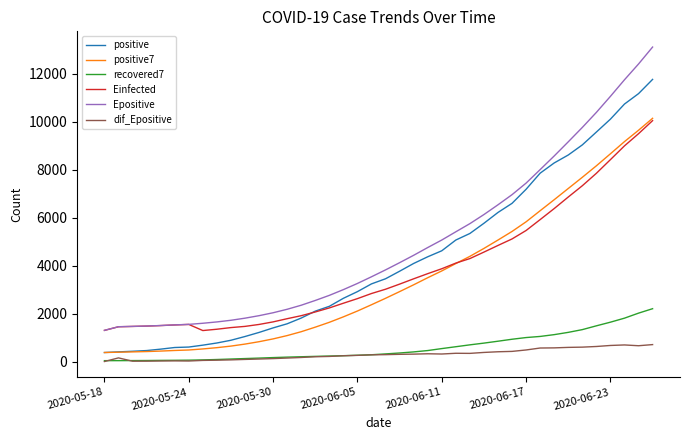

Which series has the largest total across all categories?

Epositive